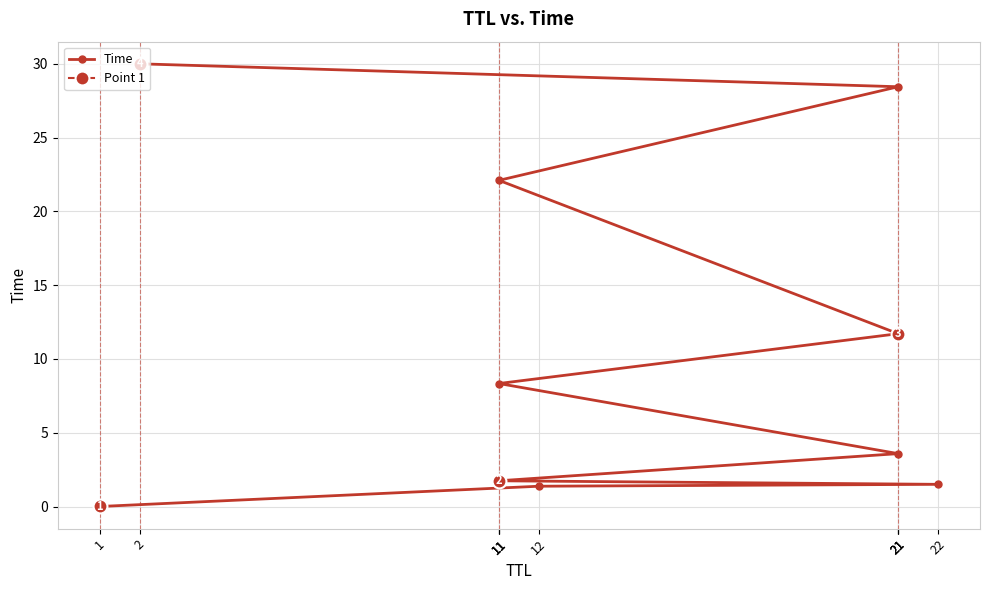

The value at 11 is 13.1. True or false?

False